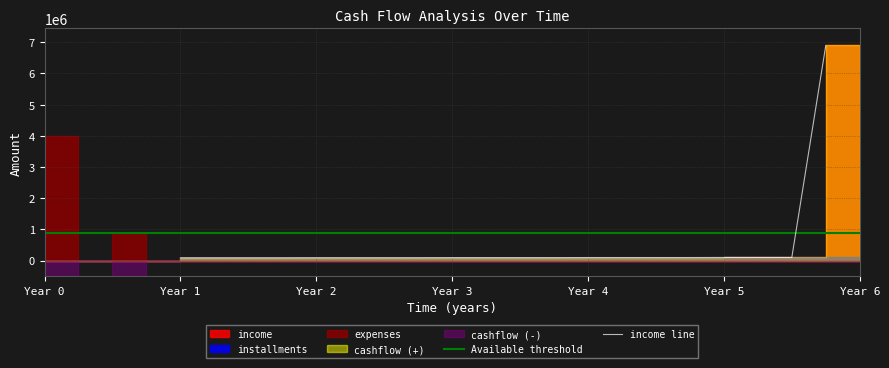

Is this an area chart (filled region under the line)?

No